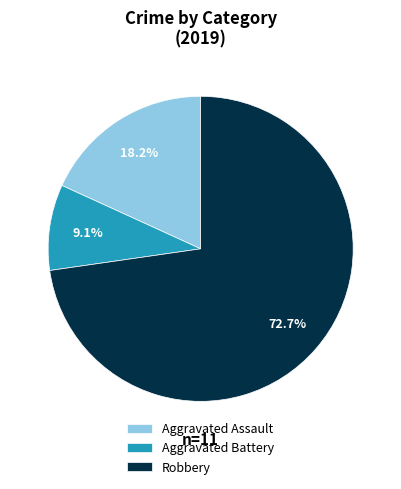

Does Robbery represent more than half of the total?

Yes